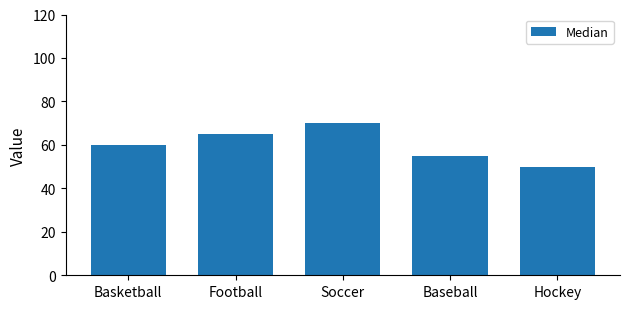

What is the smallest value displayed?

50